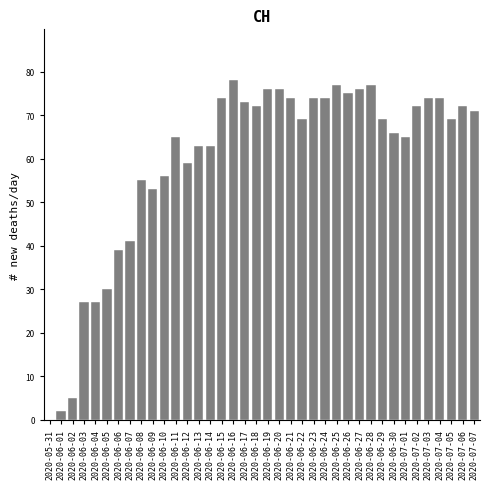

What is the maximum value shown in the chart?

78